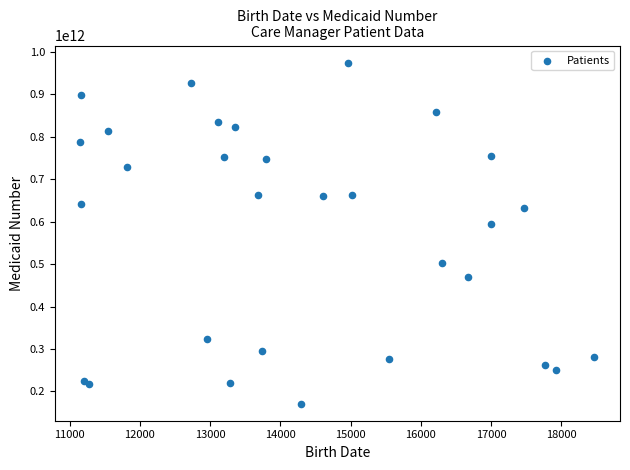

What Y value in the scatter plot is closest to 572976406910?

594812518752